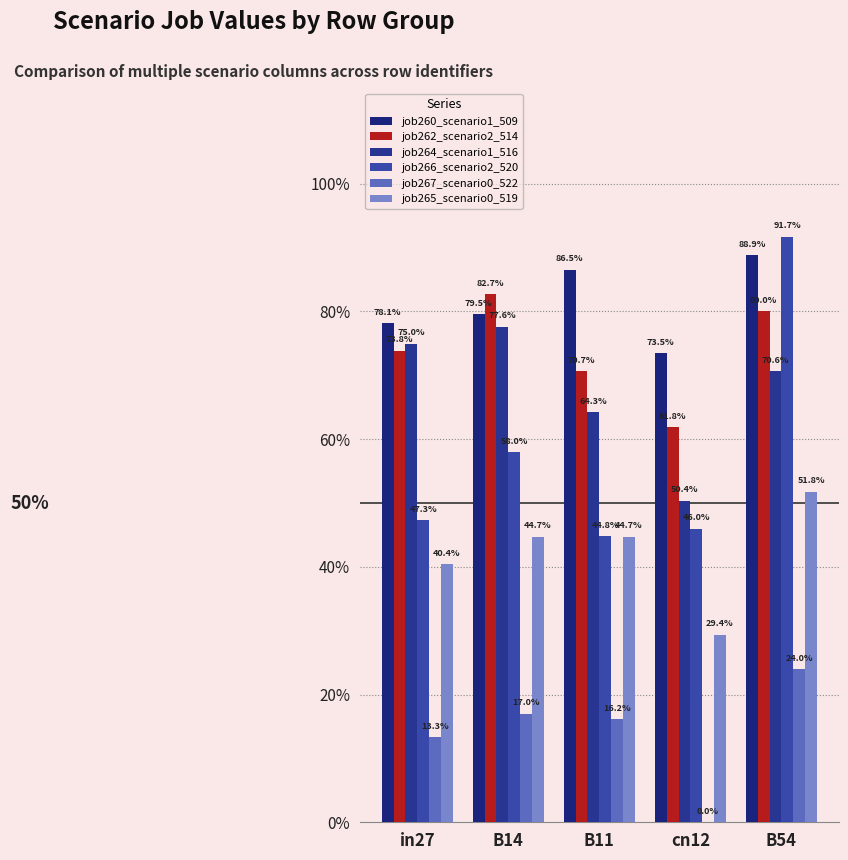

Does the chart contain stacked bars?

No